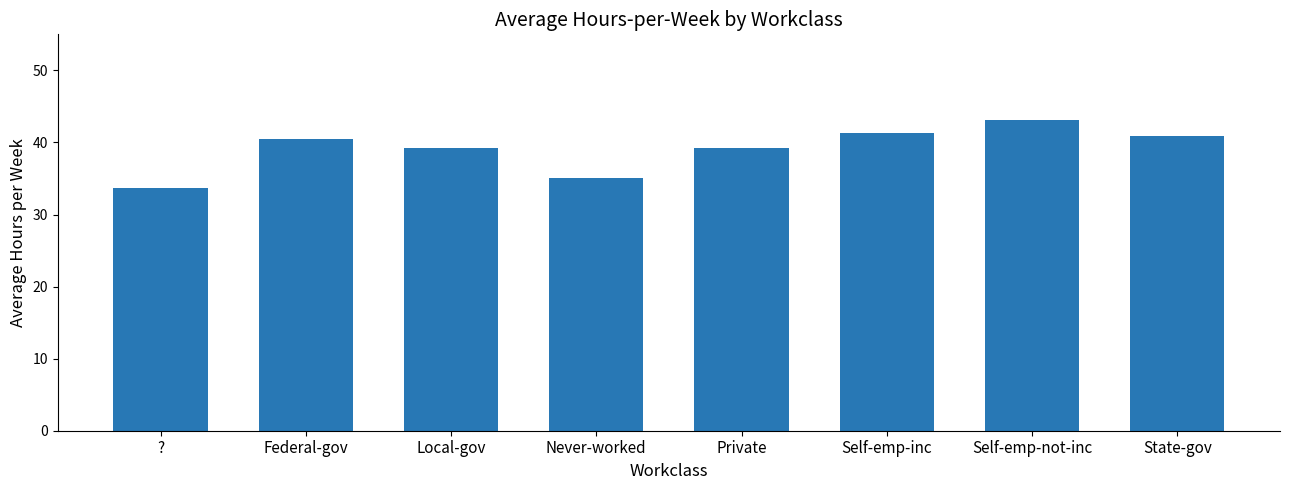

What is the difference between the second highest and minimum values?

7.7